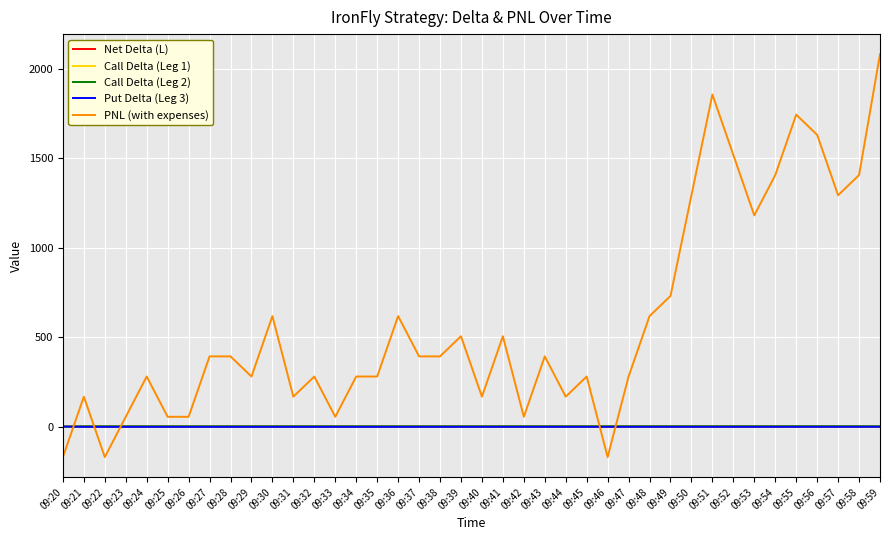

At how many categories does at least one series exceed 797?

10